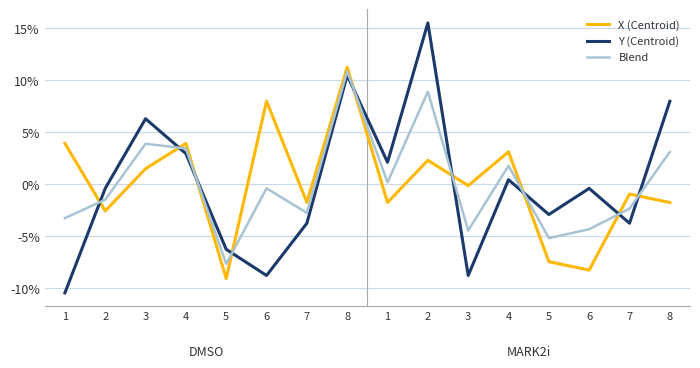

At how many categories does at least one series exceed 9?

2